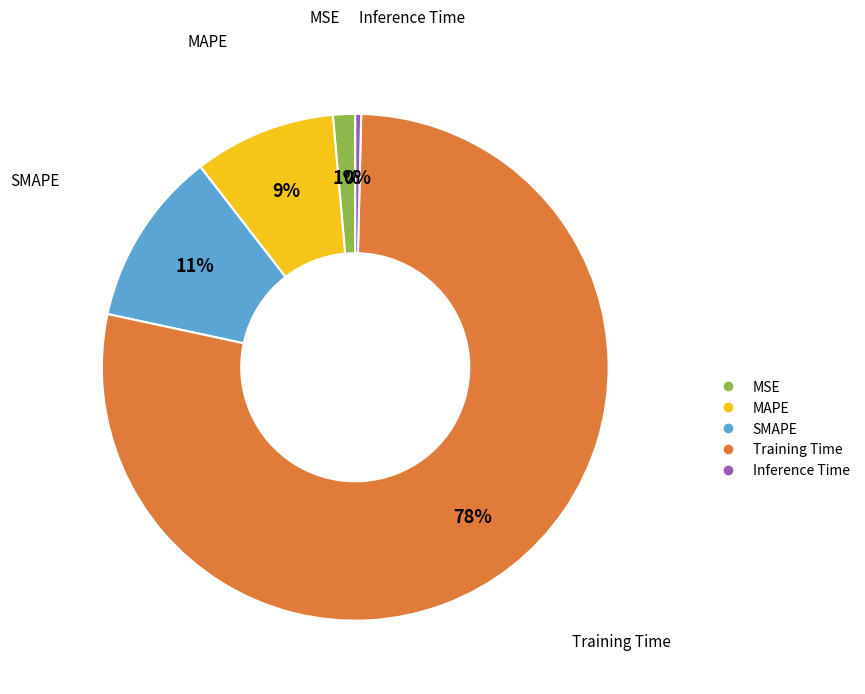

Rank the categories by value from lowest to highest.

Inference Time, MSE, MAPE, SMAPE, Training Time